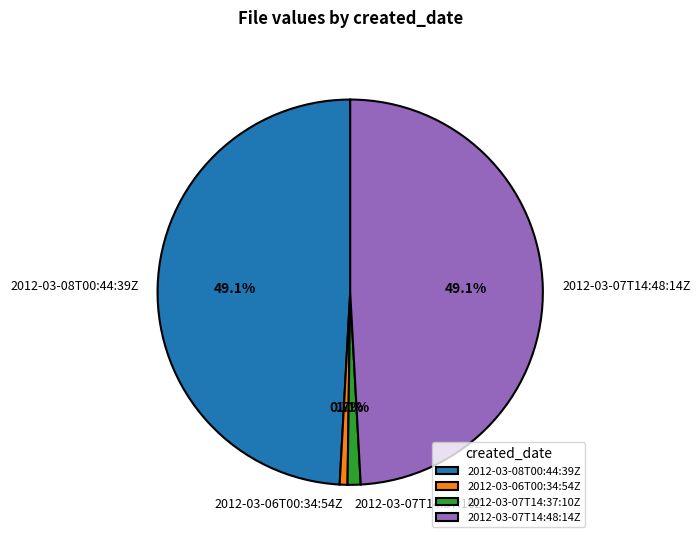

What percentage is NOT represented by 2012-03-06T00:34:54Z?

99.3%